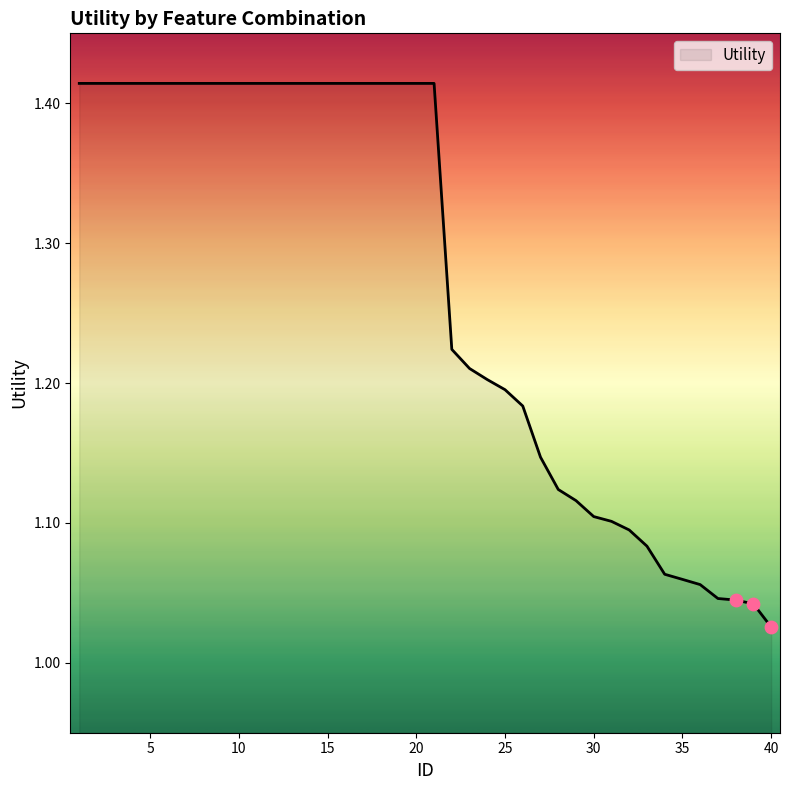

What is the difference between the maximum and minimum values?

0.4